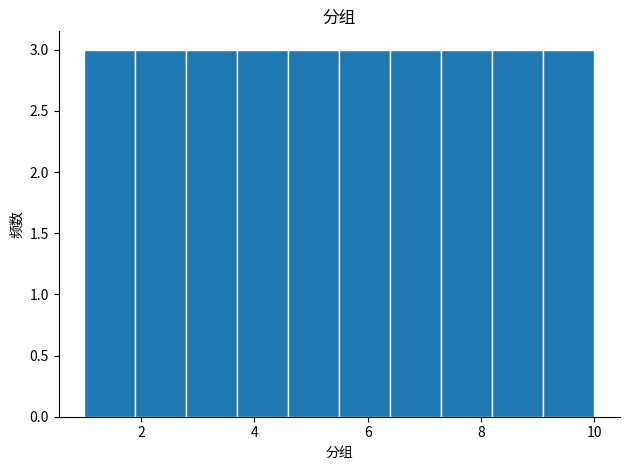

Reading left to right, list every bar in this chart as the range it spans on the x-axis followed by its height. Neither the bar edges nor the heights are printed on the chart, so give them approximately, as read against the axes.

1.0 to 1.9: 3
1.9 to 2.8: 3
2.8 to 3.7: 3
3.7 to 4.6: 3
4.6 to 5.5: 3
5.5 to 6.4: 3
6.4 to 7.3: 3
7.3 to 8.2: 3
8.2 to 9.1: 3
9.1 to 10.0: 3